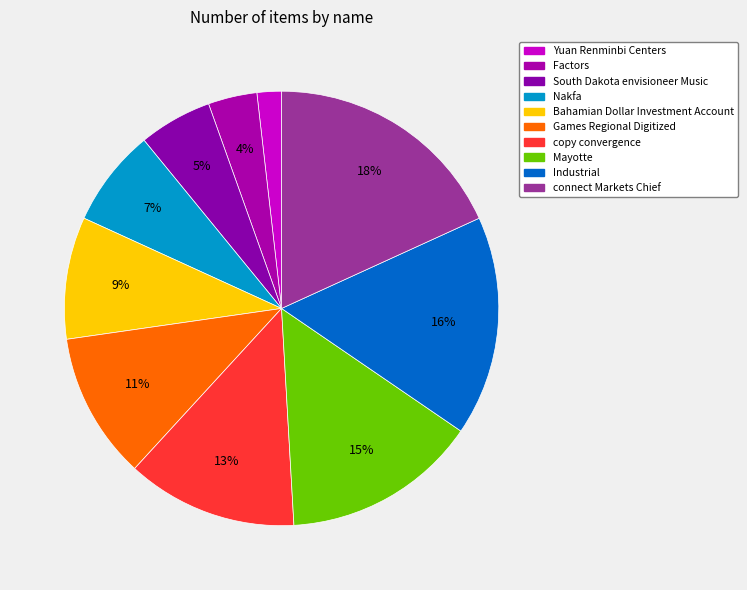

Is it true that Games Regional Digitized is 1% of the pie?

False